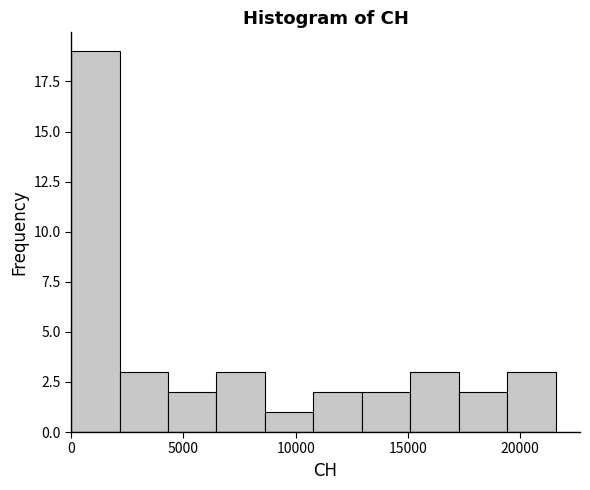

Which range on the x-axis has the tallest bar?

0 to 2000